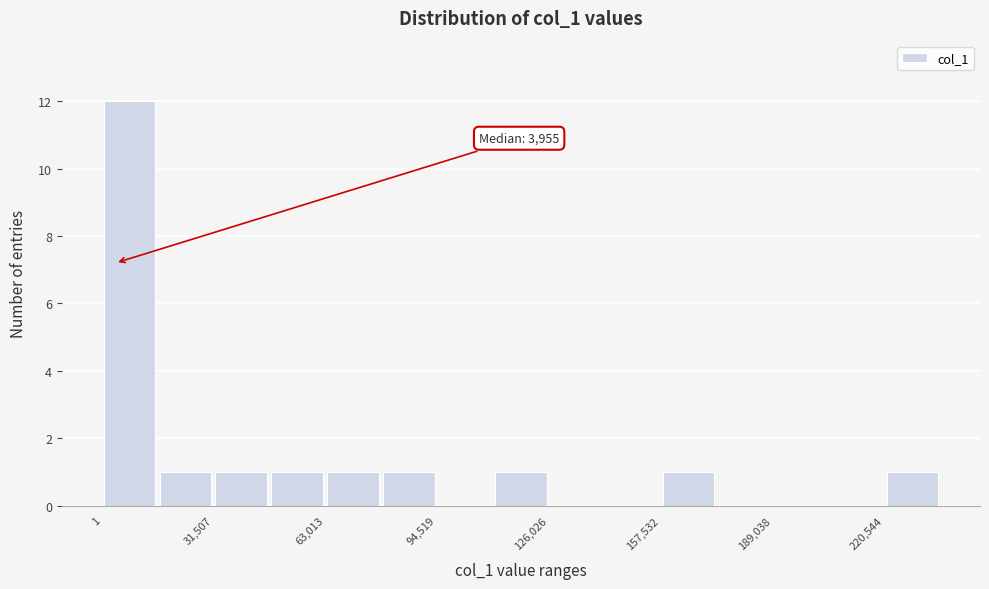

Around what value on the x-axis is the tallest bar? Give the approximate position of its centre, as read against the axis.

10000